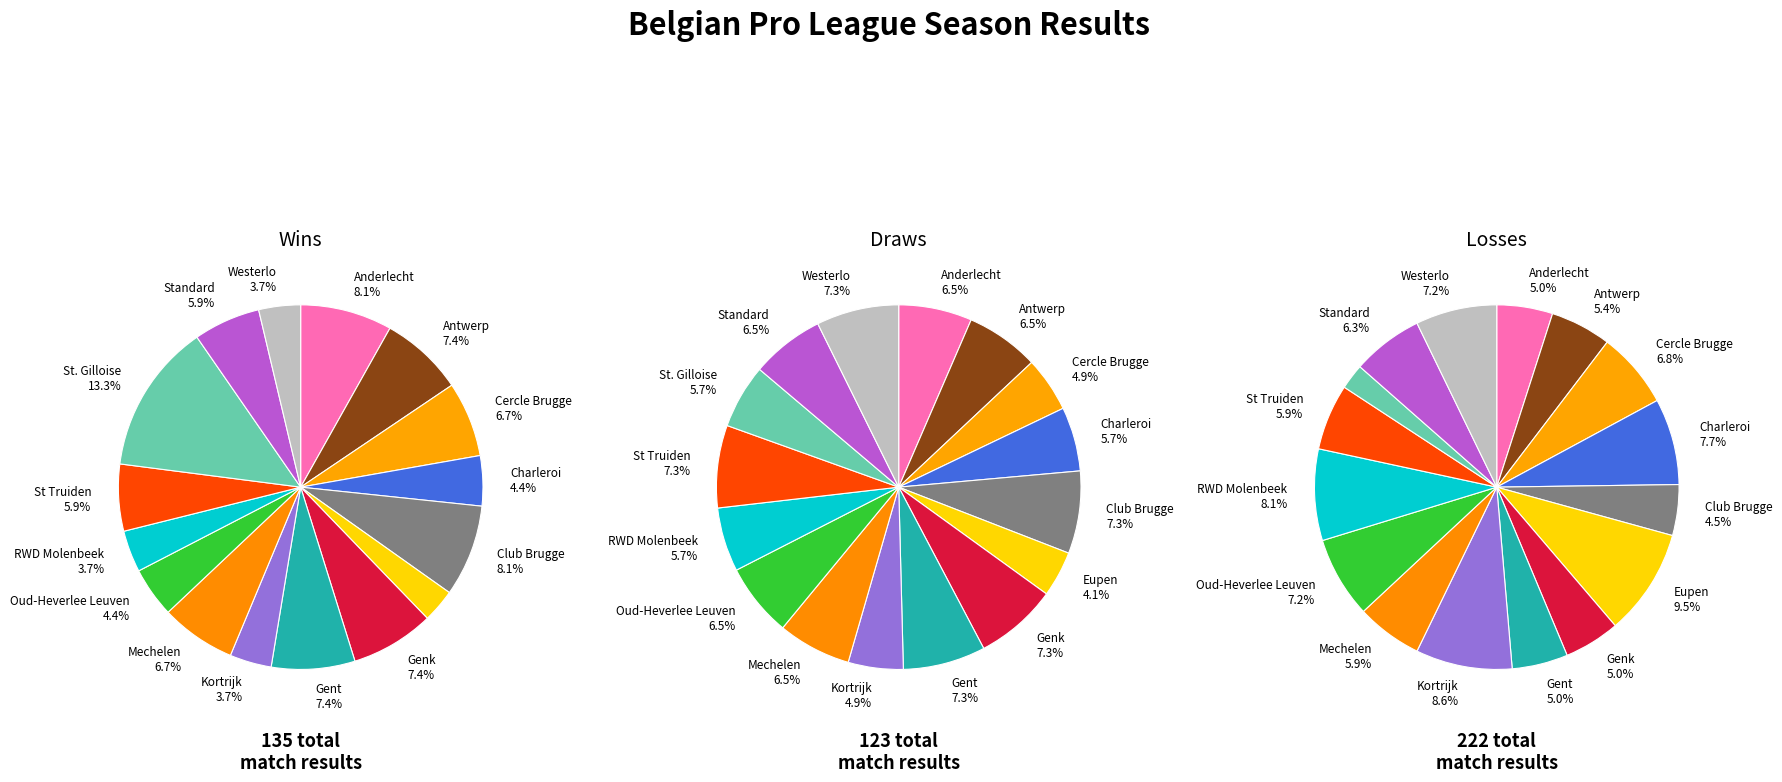

How many slices are in this pie chart?

16